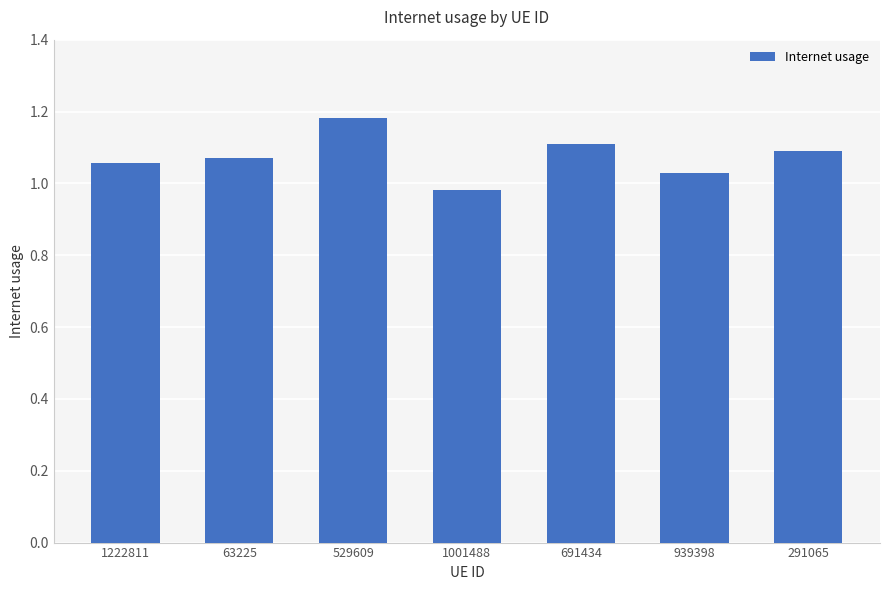

Which label corresponds to the smallest value in the chart?

1001488